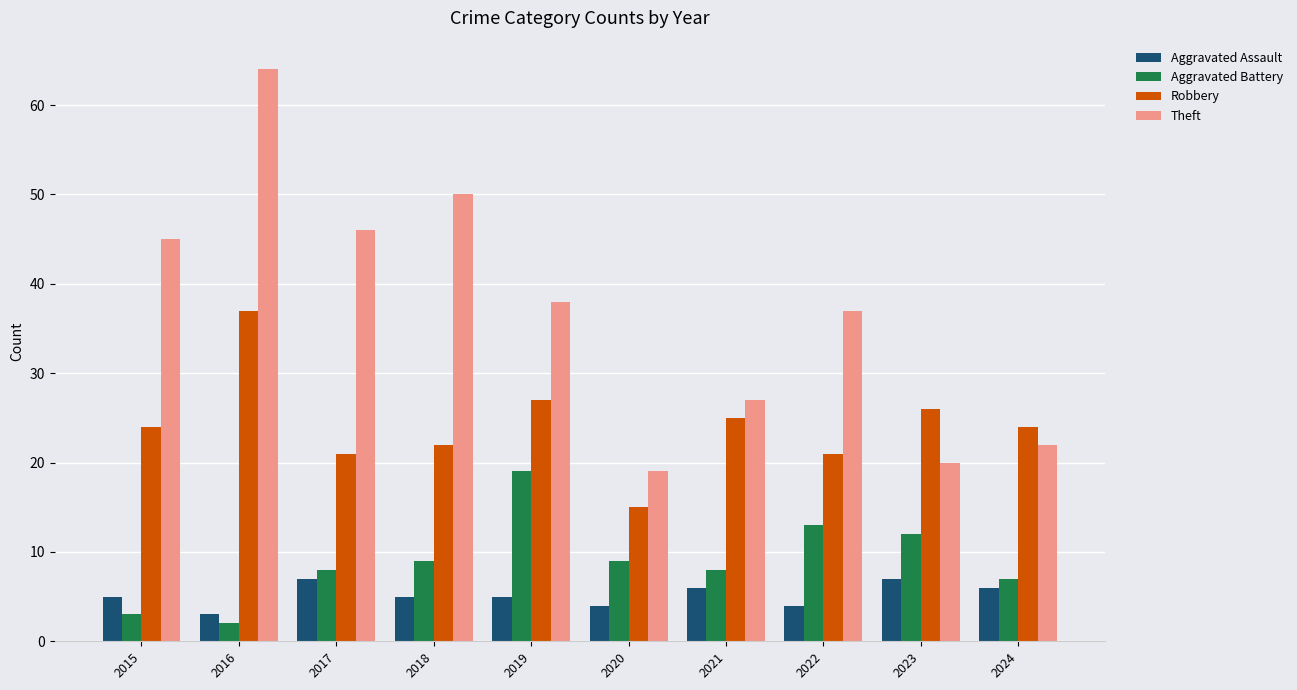

Reading left to right, list all the values displayed in this chart.

Aggravated Assault: 2015=5	2016=3	2017=7	2018=5	2019=5	2020=4	2021=6	2022=4	2023=7	2024=6
Aggravated Battery: 2015=3	2016=2	2017=8	2018=9	2019=19	2020=9	2021=8	2022=13	2023=12	2024=7
Robbery: 2015=24	2016=37	2017=21	2018=22	2019=27	2020=15	2021=25	2022=21	2023=26	2024=24
Theft: 2015=45	2016=64	2017=46	2018=50	2019=38	2020=19	2021=27	2022=37	2023=20	2024=22